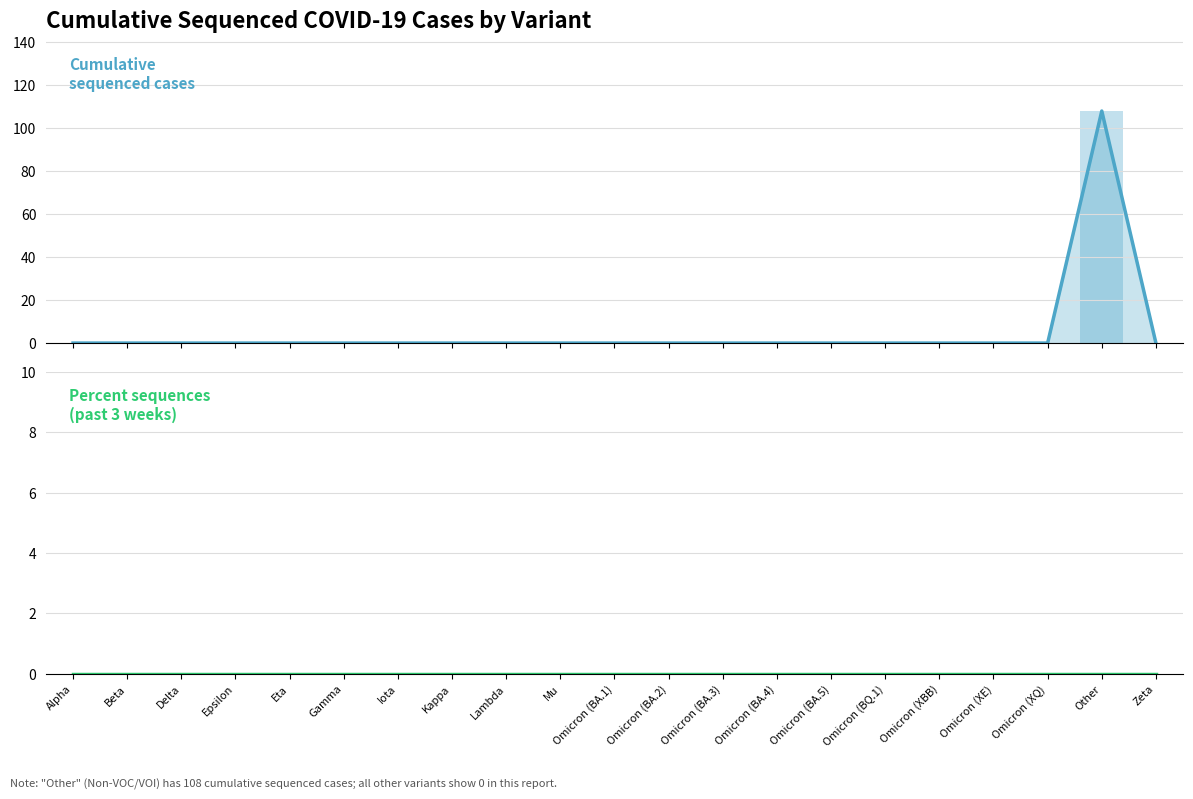

How many categories are shown in the chart?

21